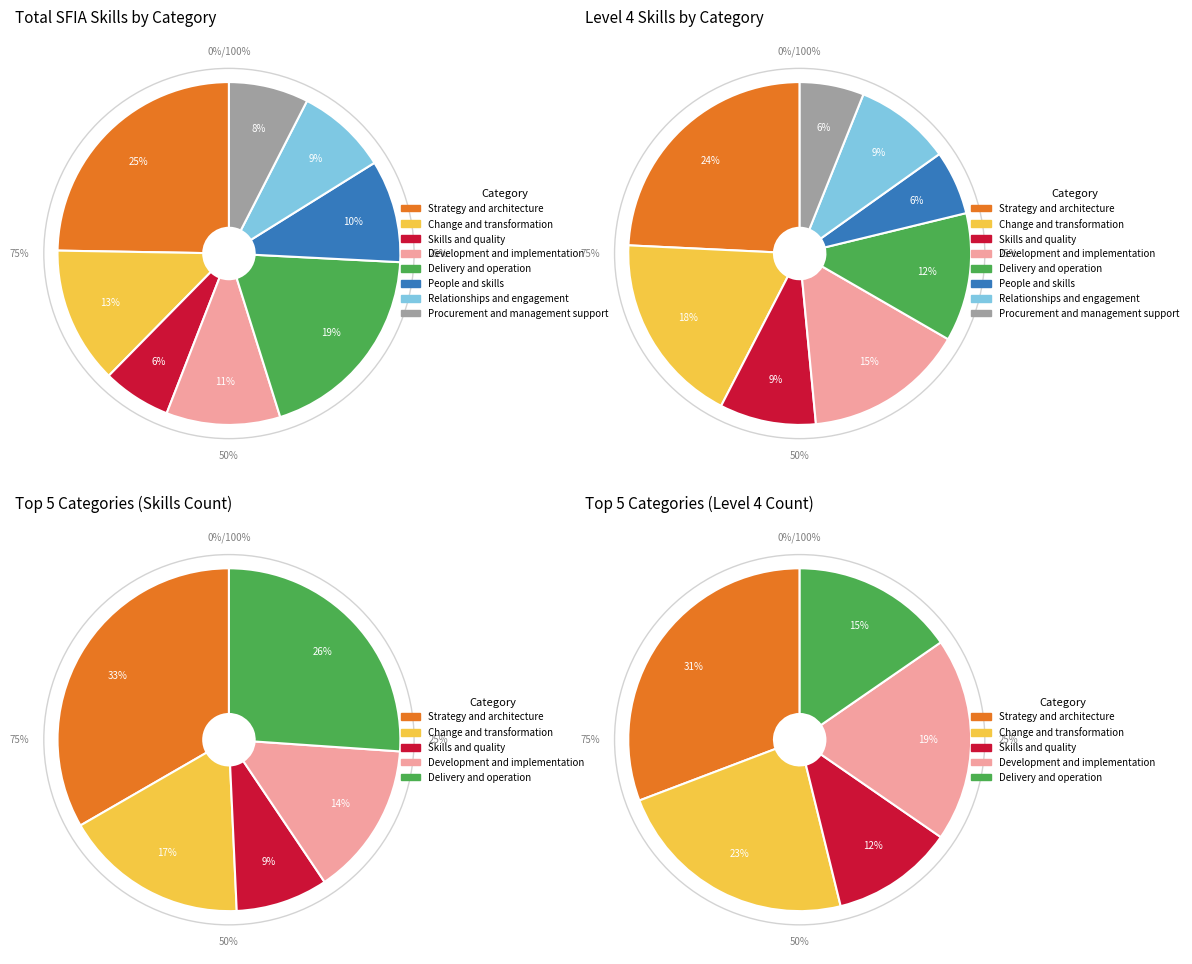

To the nearest percent, what is the average slice percentage?

12%